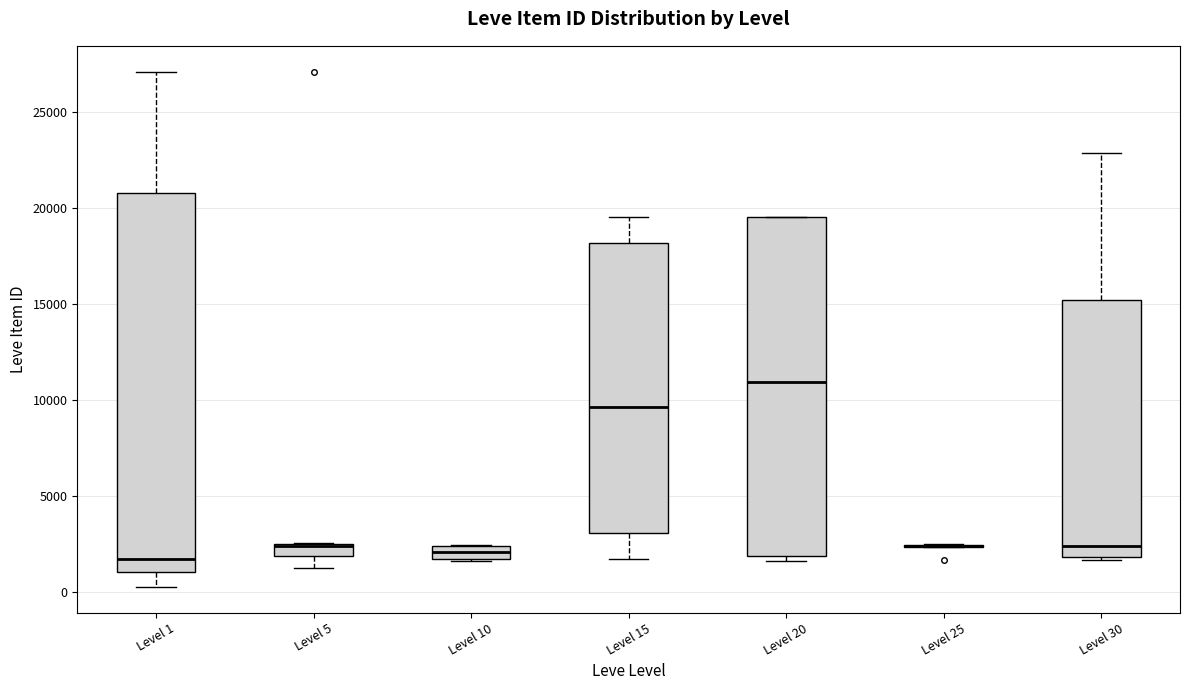

Which box is the tallest, from its lower edge to its upper edge?

Level 1